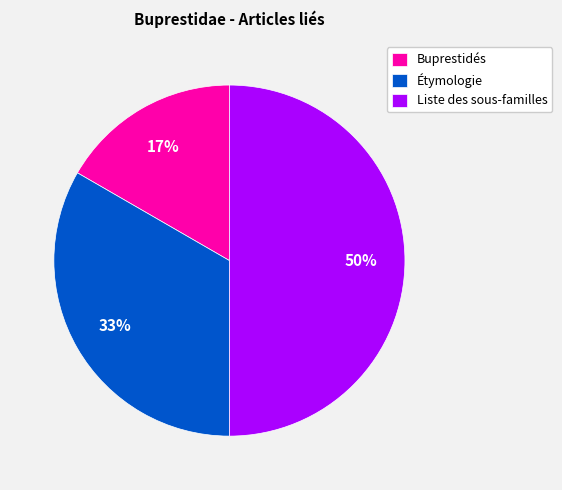

Combined, do Buprestidés and Liste des sous-familles account for over 50%?

Yes